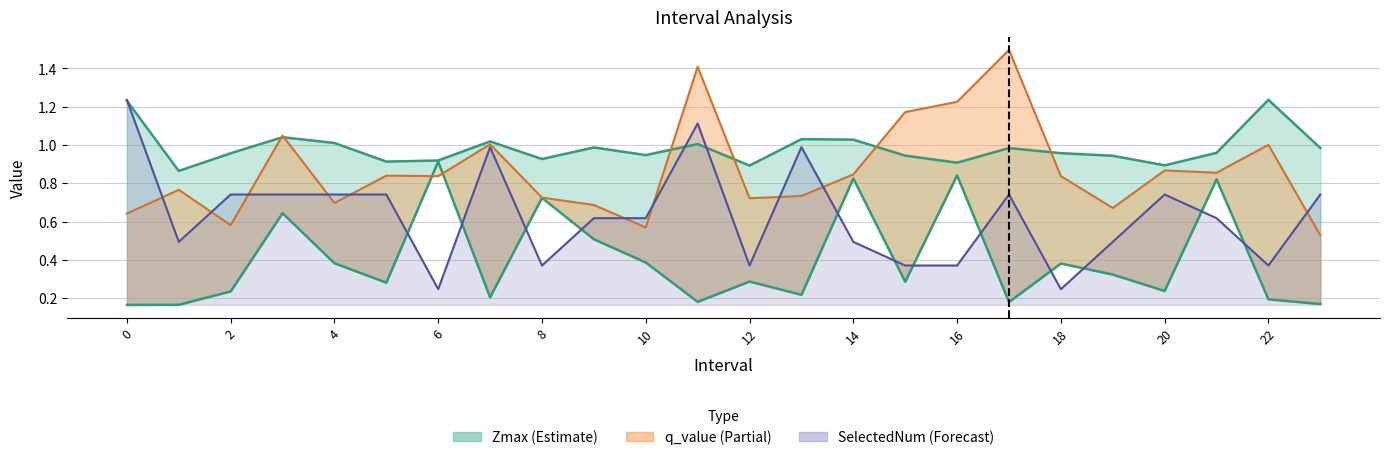

True or false: q_value and SelectedNum cross at least once.

True